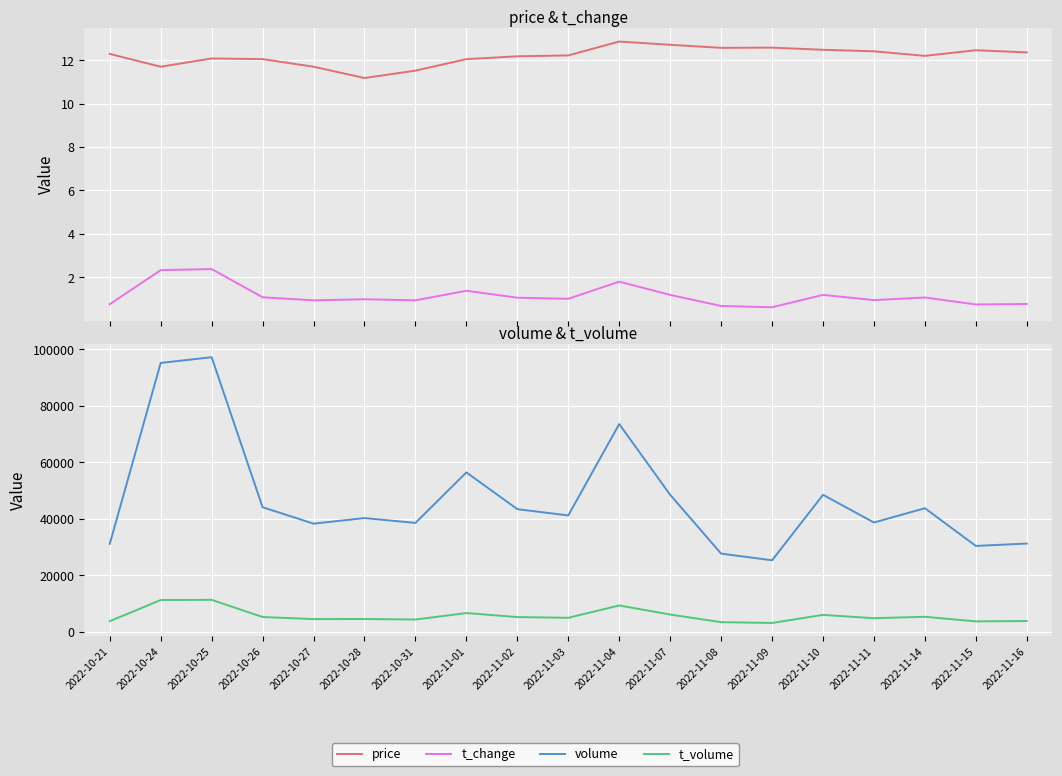

Which series changed the most between 2022-11-04 and 2022-11-09?

volume